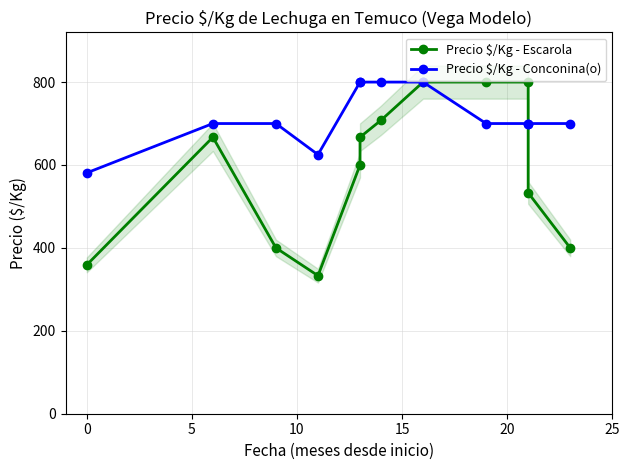

Is it true that Precio $/Kg - Conconina(o) equals 854 at 10?

False